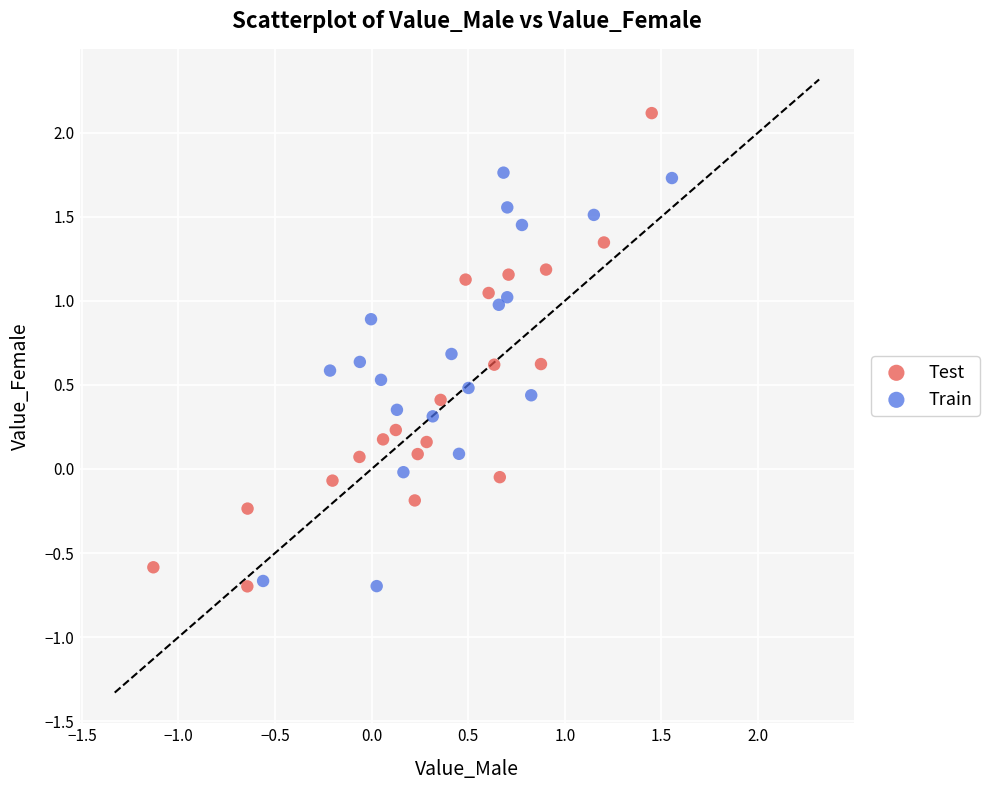

Which series has the widest spread of Y values?

Test